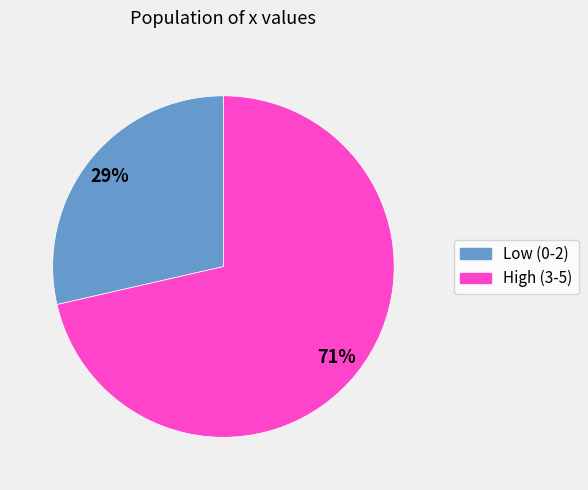

Is there a majority slice in this chart?

Yes